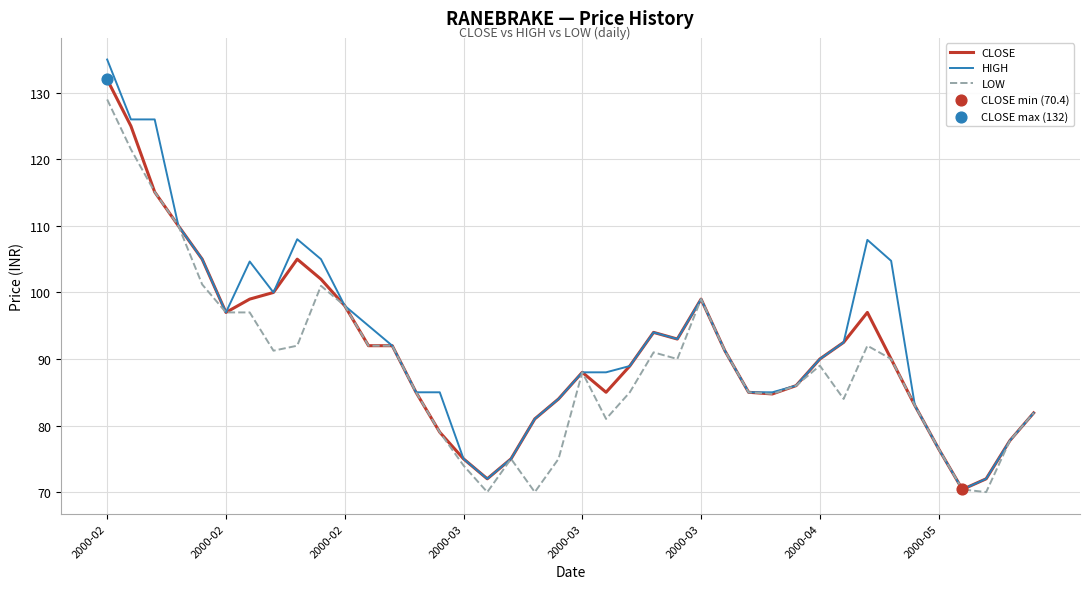

Which series has the largest range (max minus min)?

HIGH